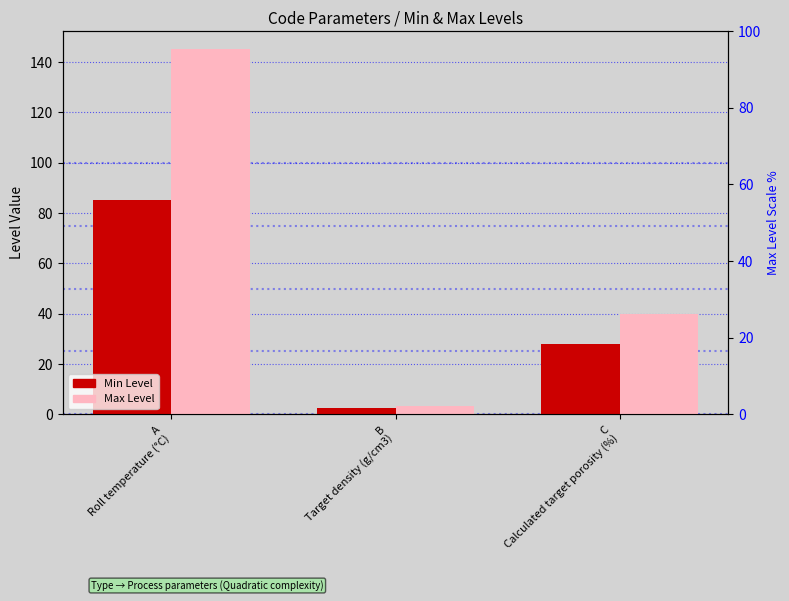

Does the chart contain stacked bars?

No